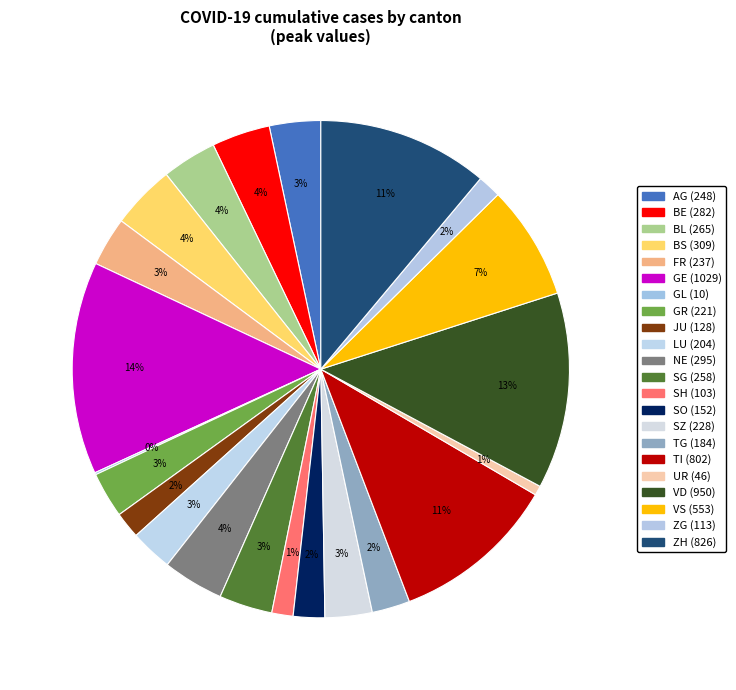

What is the ratio of the value at AG to the value at LU?

1.2